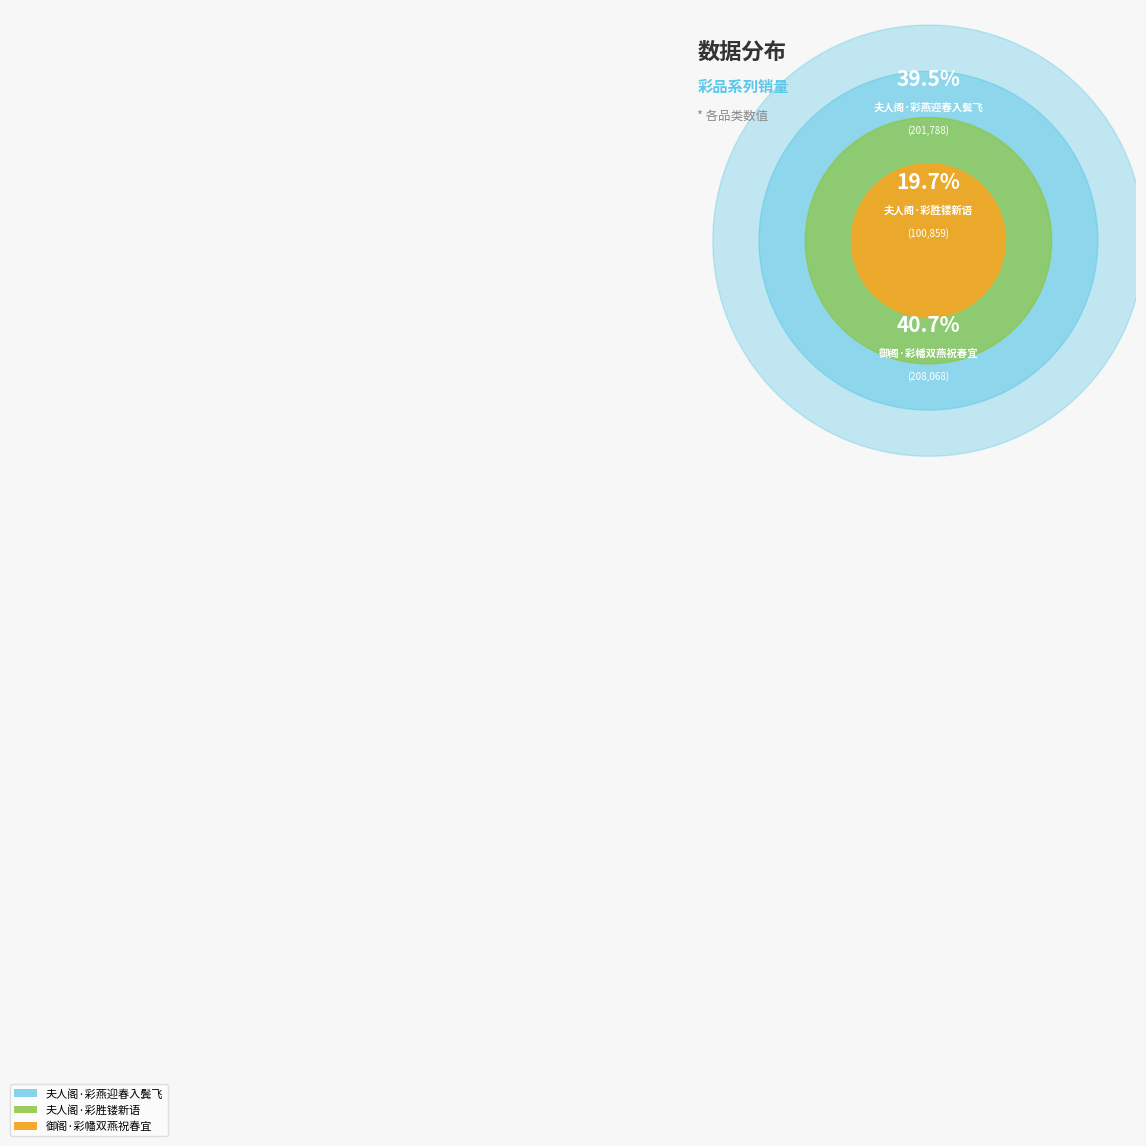

Count the number of slices in the pie.

3